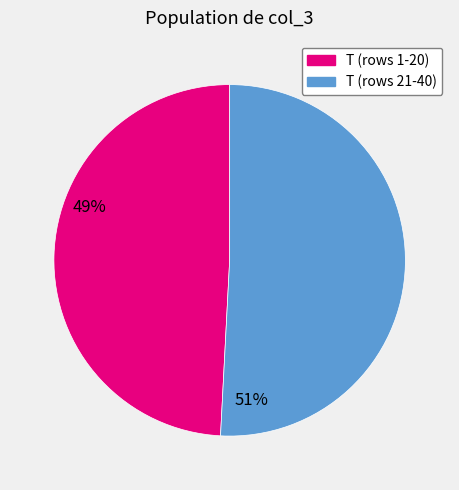

Is there a majority slice in this chart?

Yes